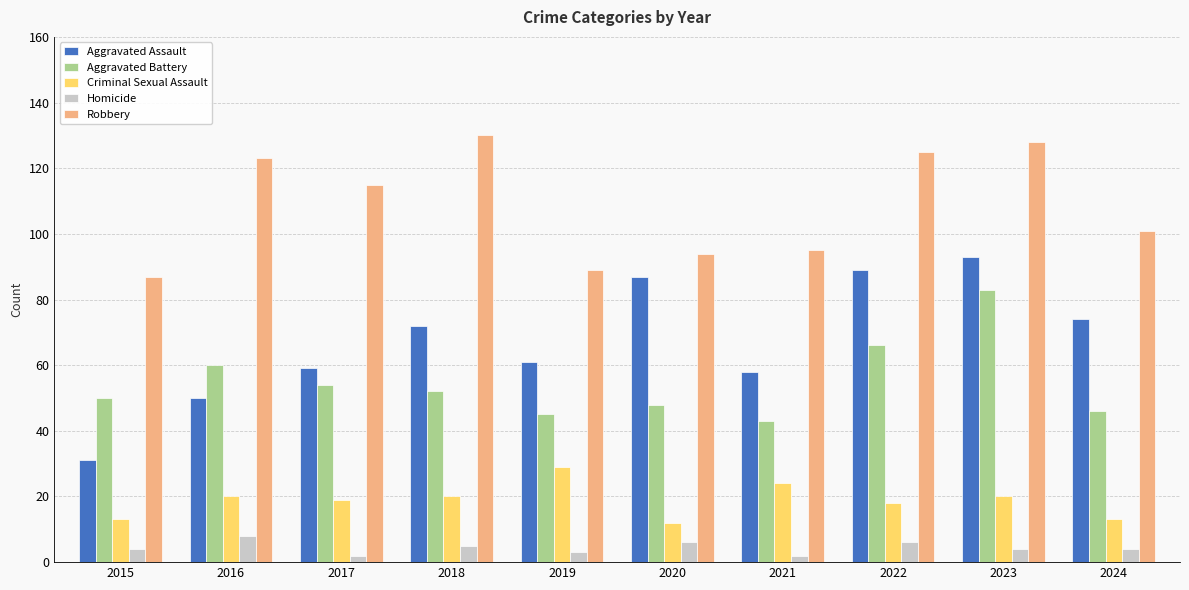

How many bars are there in each group?

5